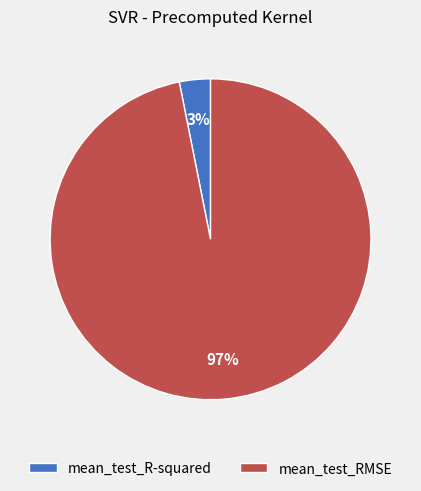

Combined, do mean_test_R-squared and mean_test_RMSE account for over 50%?

Yes